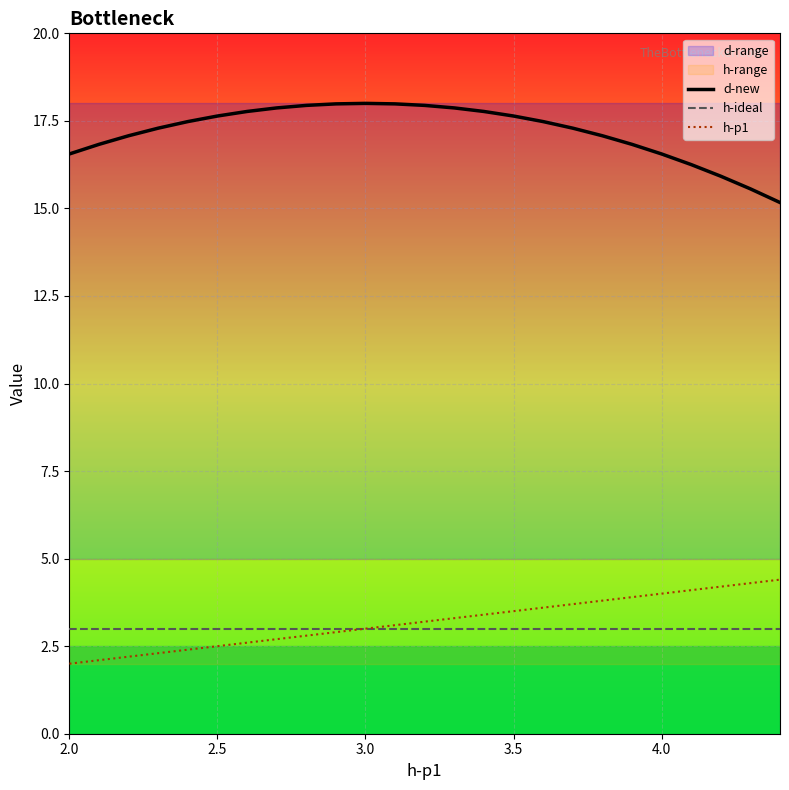

Reading right to left, extract all data points from this chart.

d-new: 15.2	15.6	15.9	16.3	16.6	16.8	17.1	17.3	17.5	17.6	17.8	17.9	17.9	18.0	18.0	18.0	17.9	17.9	17.8	17.6	17.5	17.3	17.1	16.8	16.6
h-ideal: 3.0	3.0	3.0	3.0	3.0	3.0	3.0	3.0	3.0	3.0	3.0	3.0	3.0	3.0	3.0	3.0	3.0	3.0	3.0	3.0	3.0	3.0	3.0	3.0	3.0
h-p1: 4.4	4.3	4.2	4.1	4.0	3.9	3.8	3.7	3.6	3.5	3.4	3.3	3.2	3.1	3.0	2.9	2.8	2.7	2.6	2.5	2.4	2.3	2.2	2.1	2.0